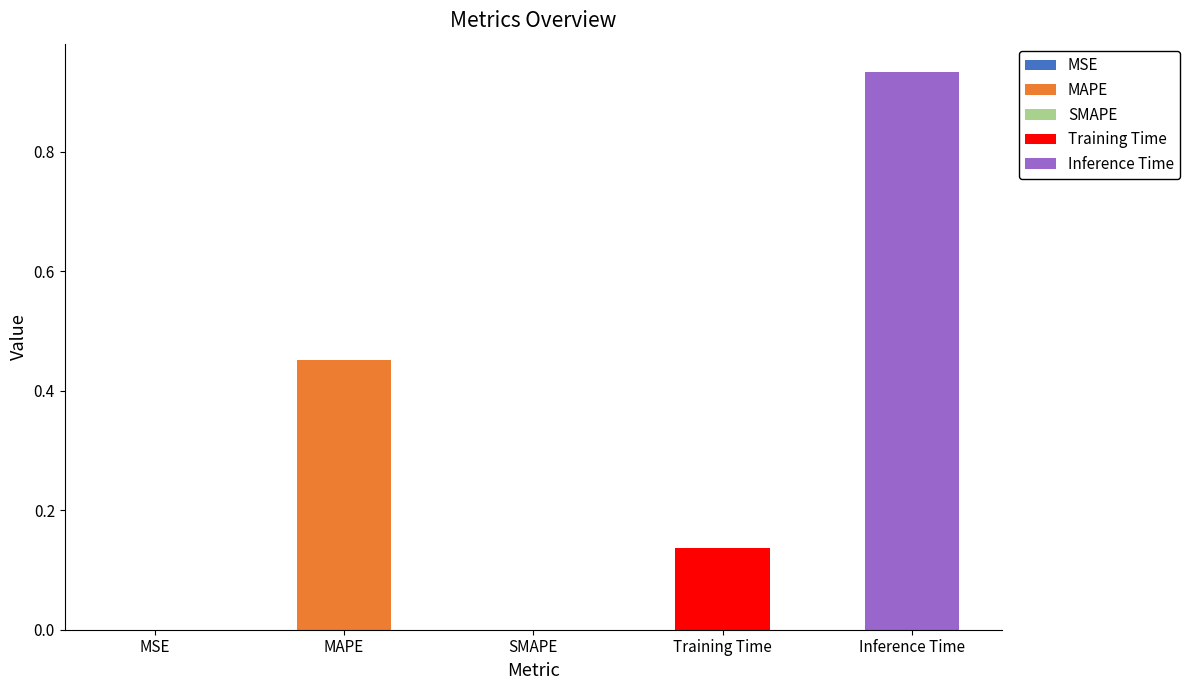

At which category does the chart reach its peak across all series?

Inference Time